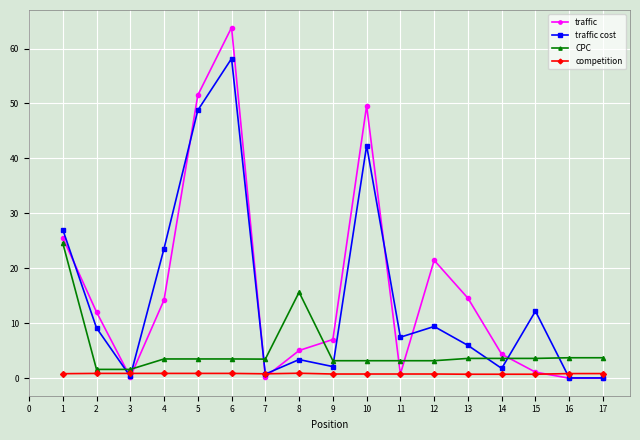

What is the difference between the CPC values at 2 and 10?

1.6